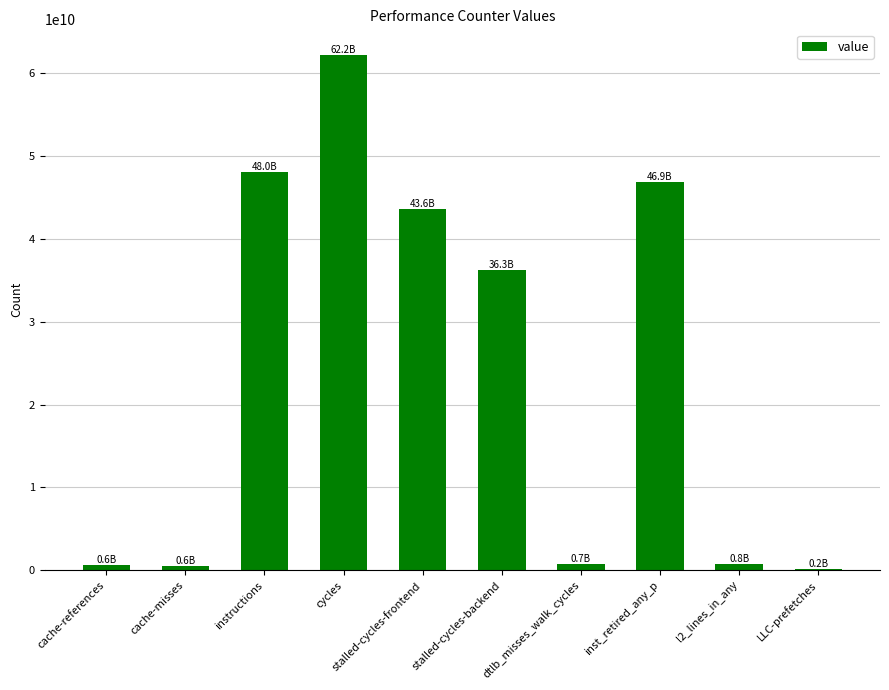

Is it true that the value at LLC-prefetches is 207511925?

True